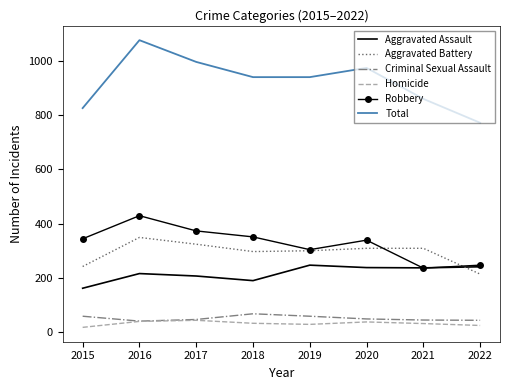

Which category has the lowest value in the Aggravated Assault series?

2015